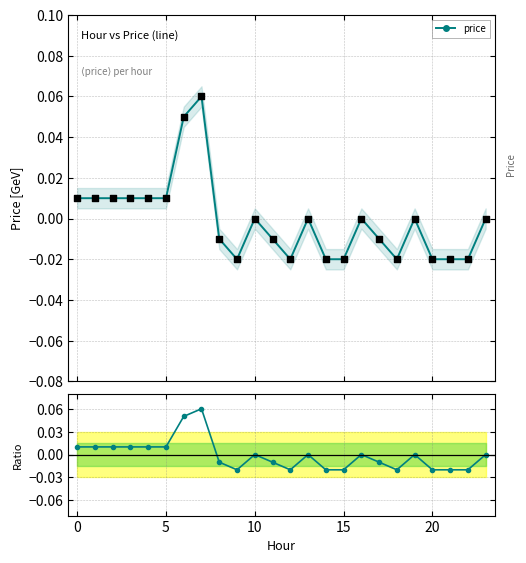

Which series has the largest total across all categories?

price